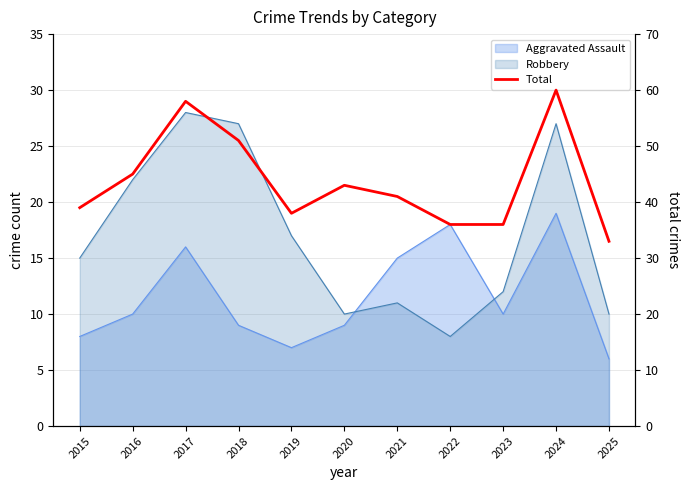

What is the difference between the second highest and second lowest values?

22